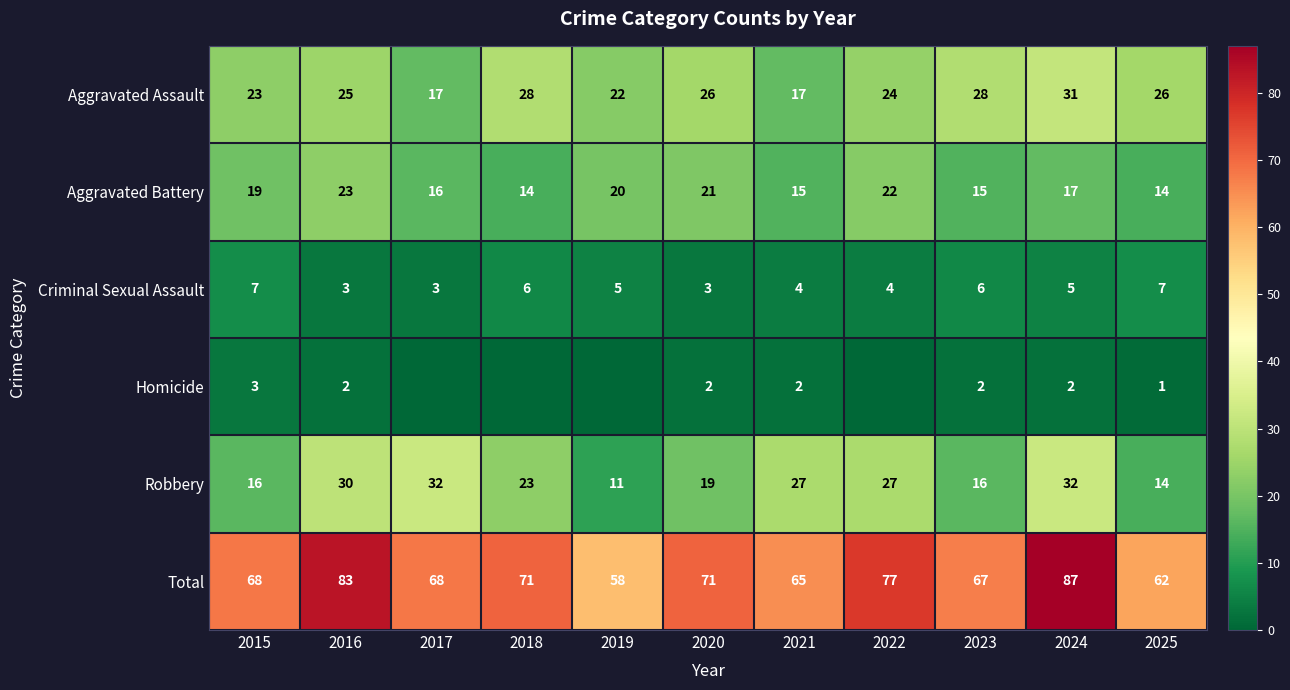

Is it true that Homicide equals 3 at 2024?

False